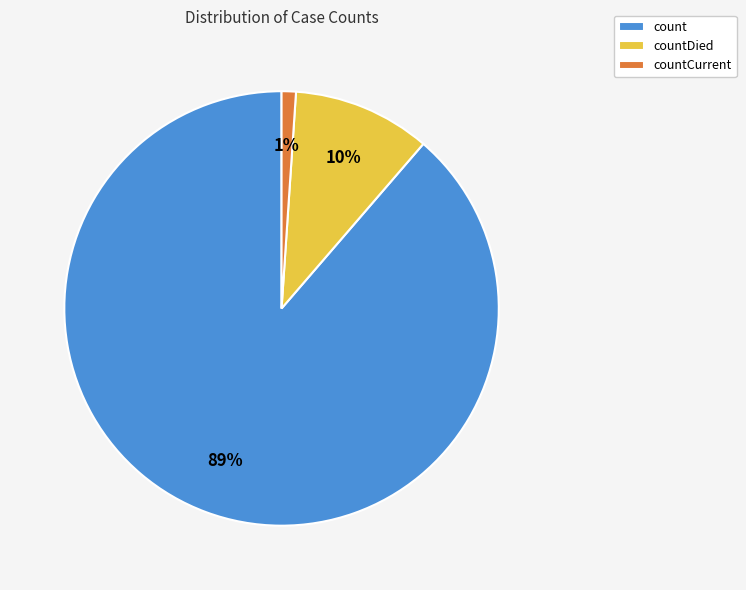

To the nearest percent, what is the average slice percentage?

33%